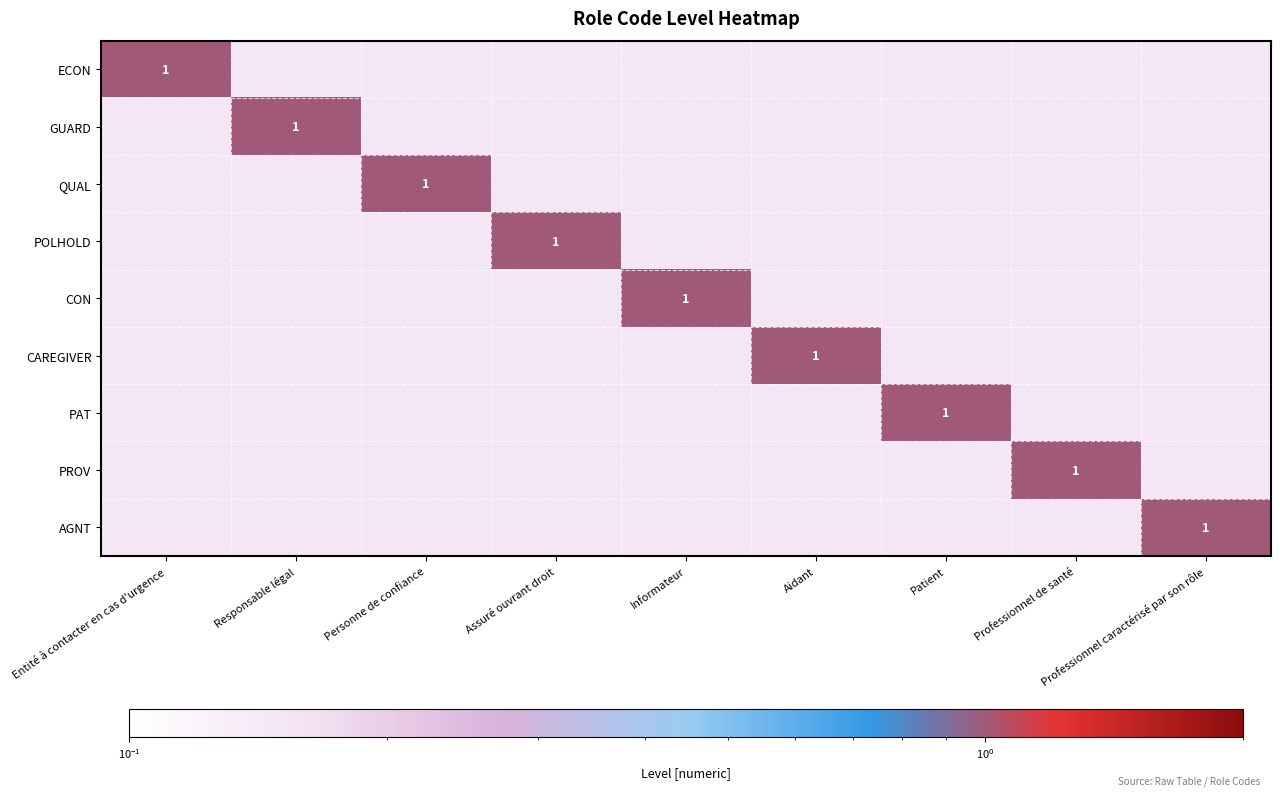

What is the smallest value displayed?

0.1